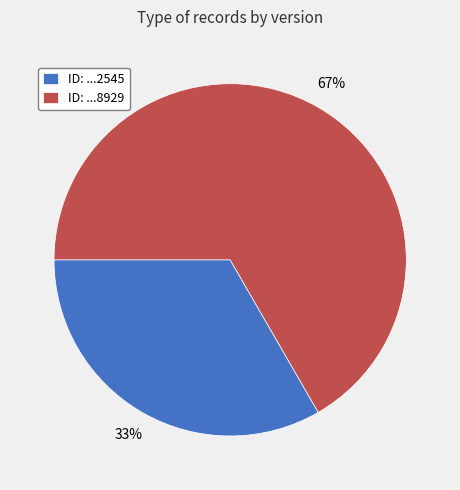

To the nearest percent, what is the average slice percentage?

50%